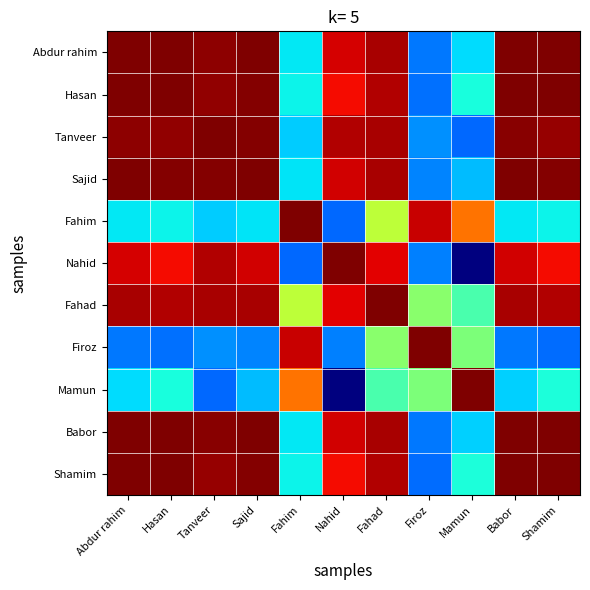

Which series changed the most between Fahim and Fahad?

Nahid